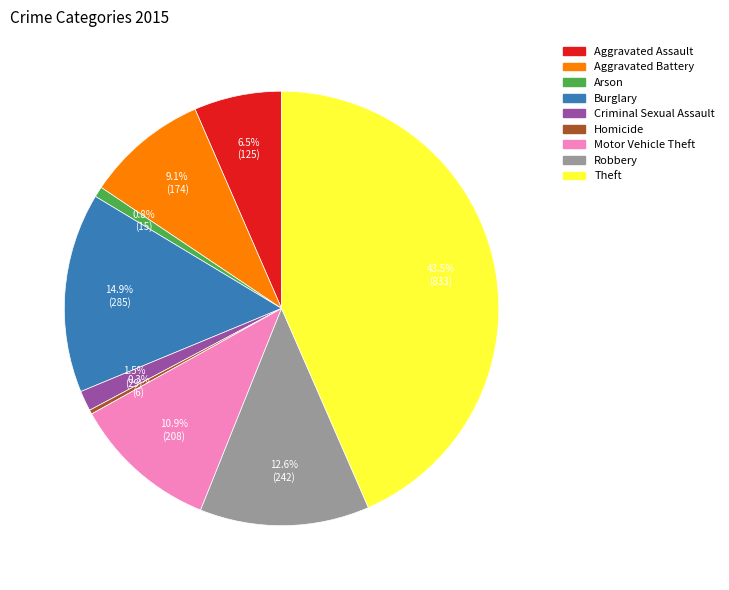

Count the number of slices in the pie.

9